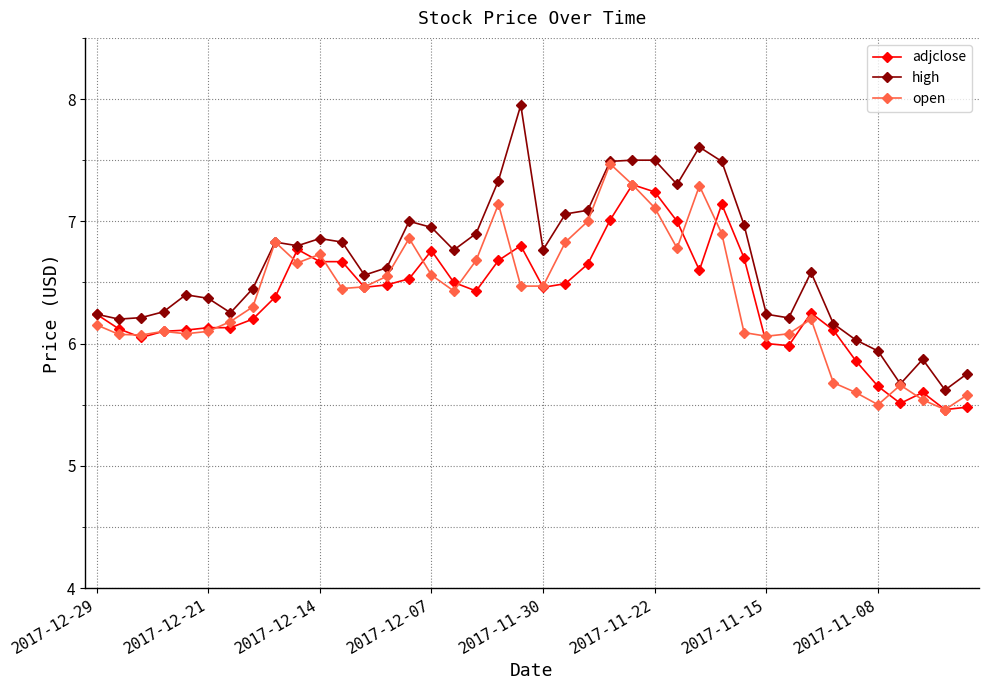

Does the chart display data point markers on the line(s)?

Yes